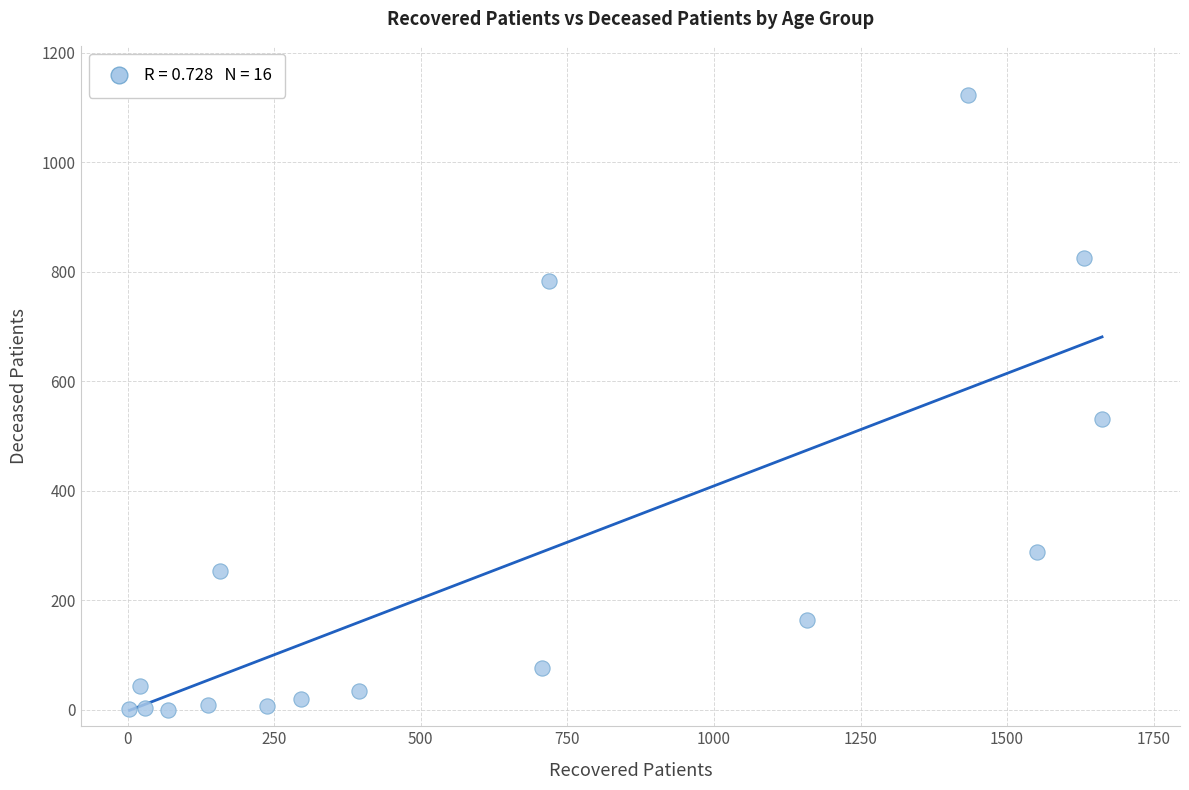

What Y value in the scatter plot is closest to 561?

531